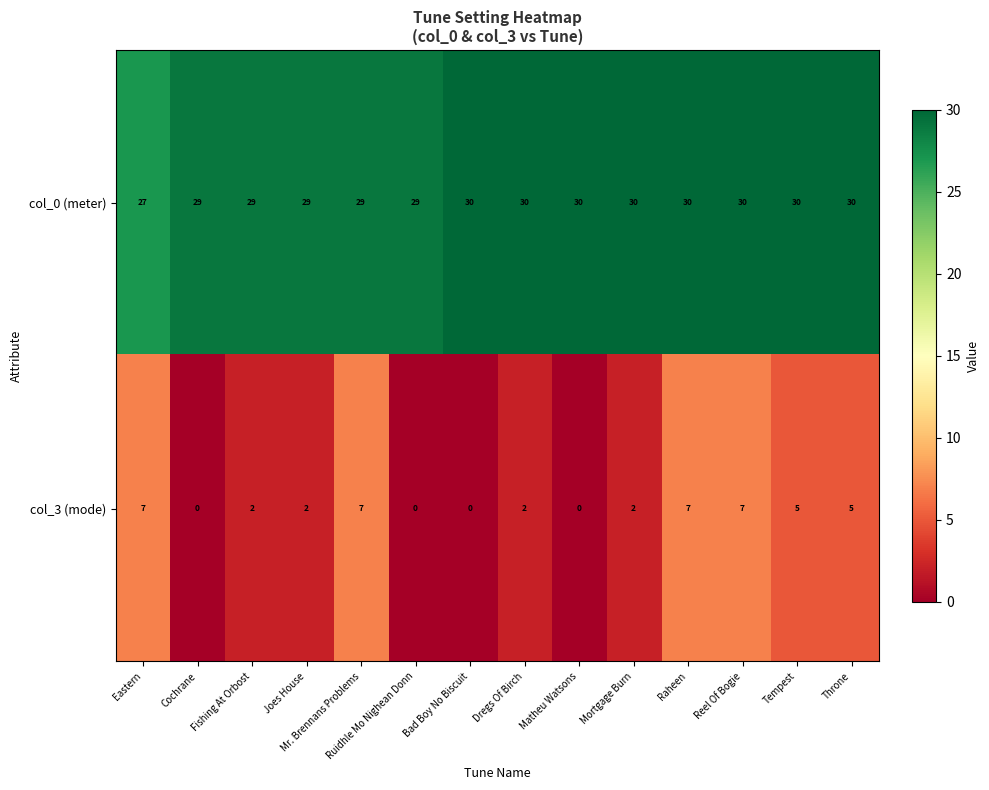

At which label does col_3 (mode) first exceed 2?

Eastern